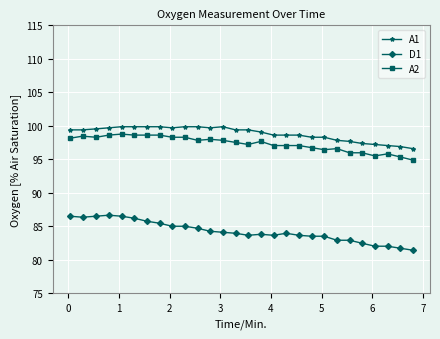

Which series has the widest spread of values?

D1